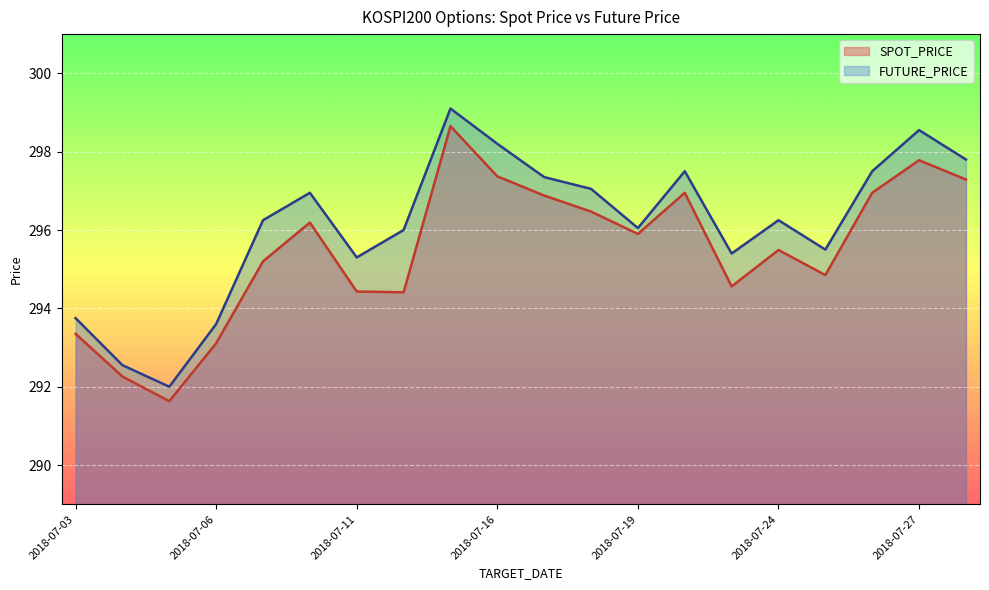

Does the chart display data point markers on the line(s)?

No